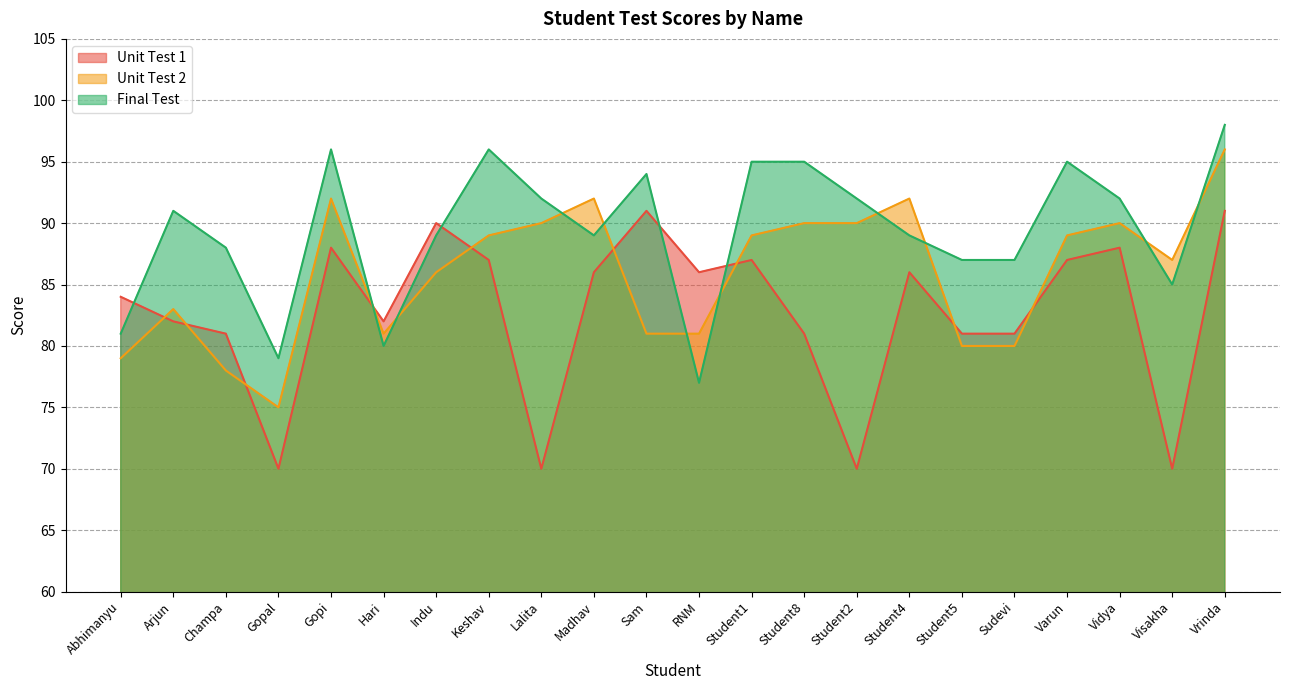

What are all the series names shown in the legend?

Unit Test 1, Unit Test 2, Final Test